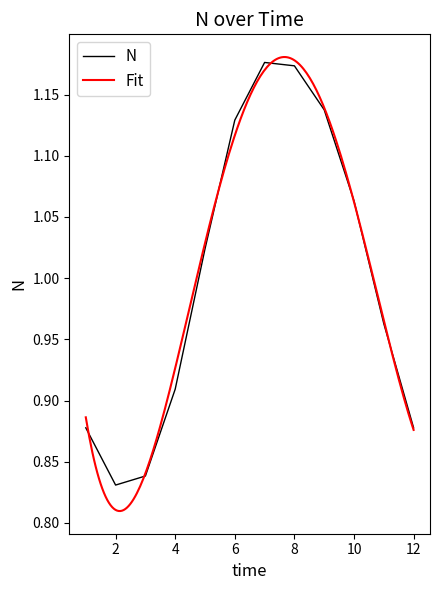

What is the approximate value at 5?

1.0